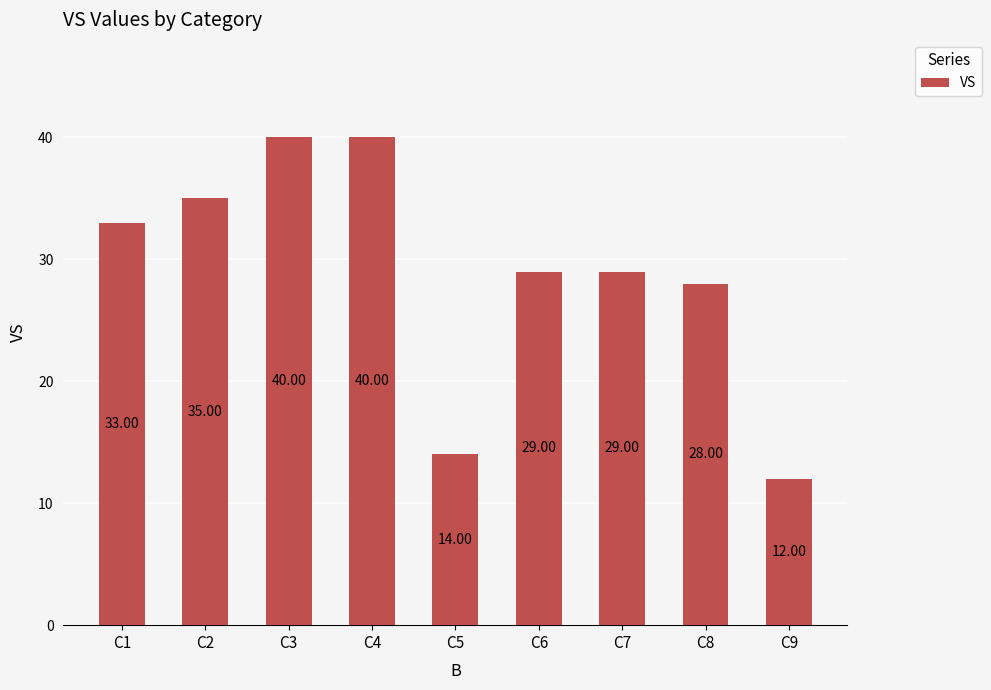

Reading left to right, list all the values displayed in this chart.

C1=33	C2=35	C3=40	C4=40	C5=14	C6=29	C7=29	C8=28	C9=12